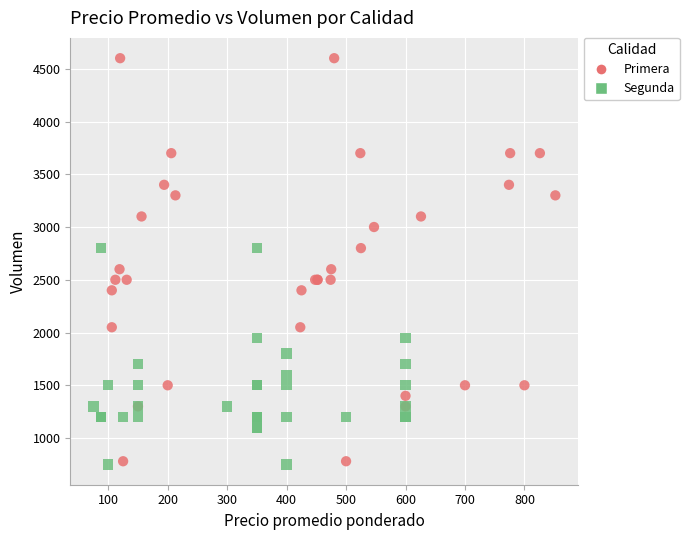

Which series contains the highest Y value?

Primera